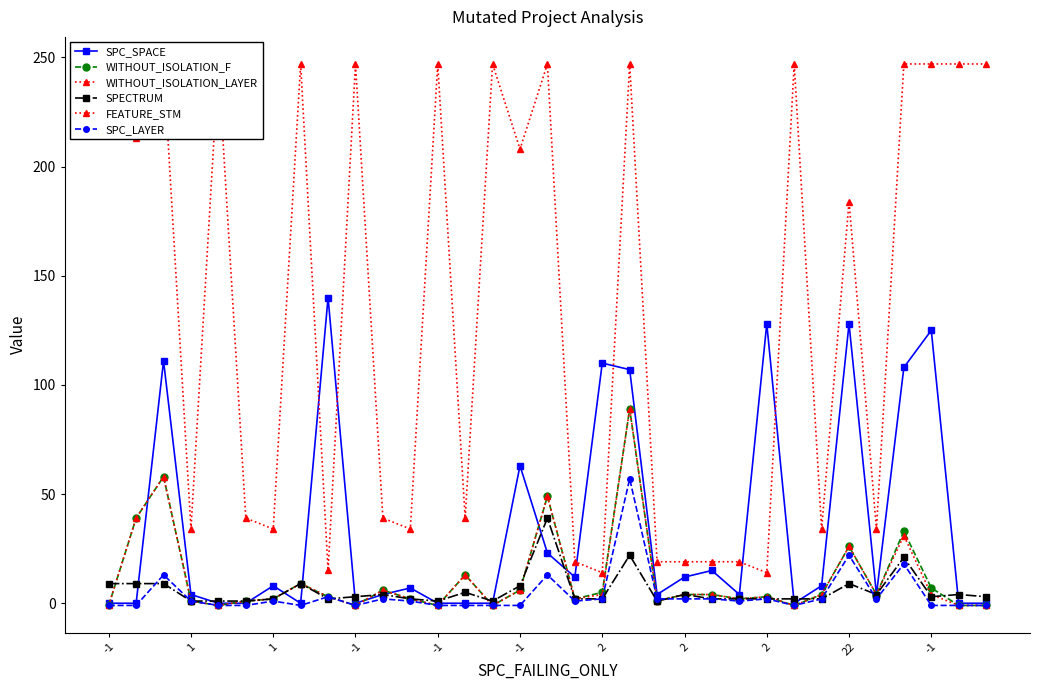

The value of SPECTRUM at 19 is 22. True or false?

True